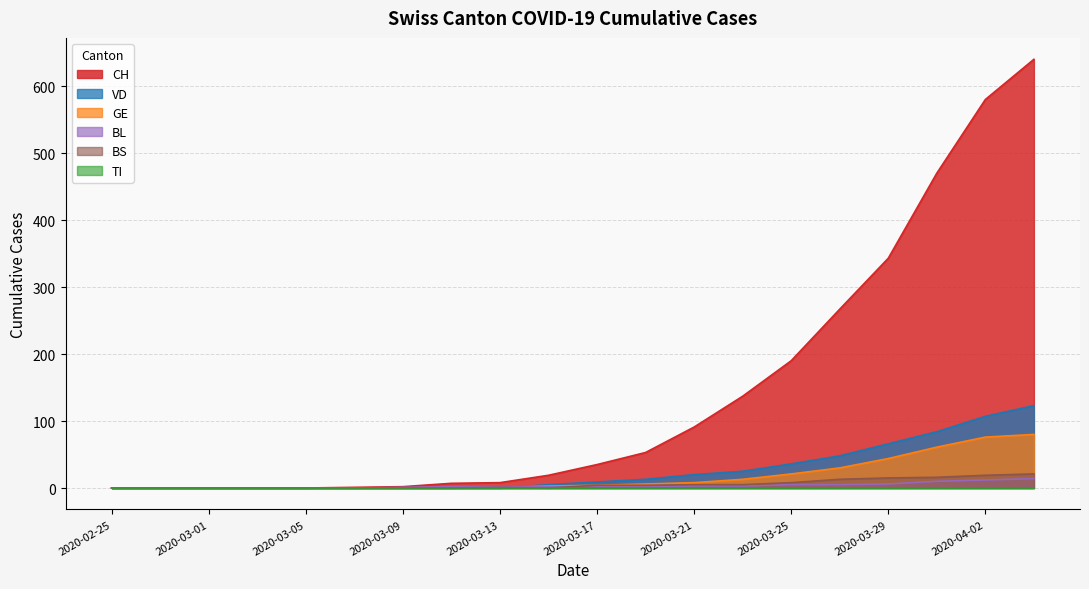

What is the highest value of the CH series?

640